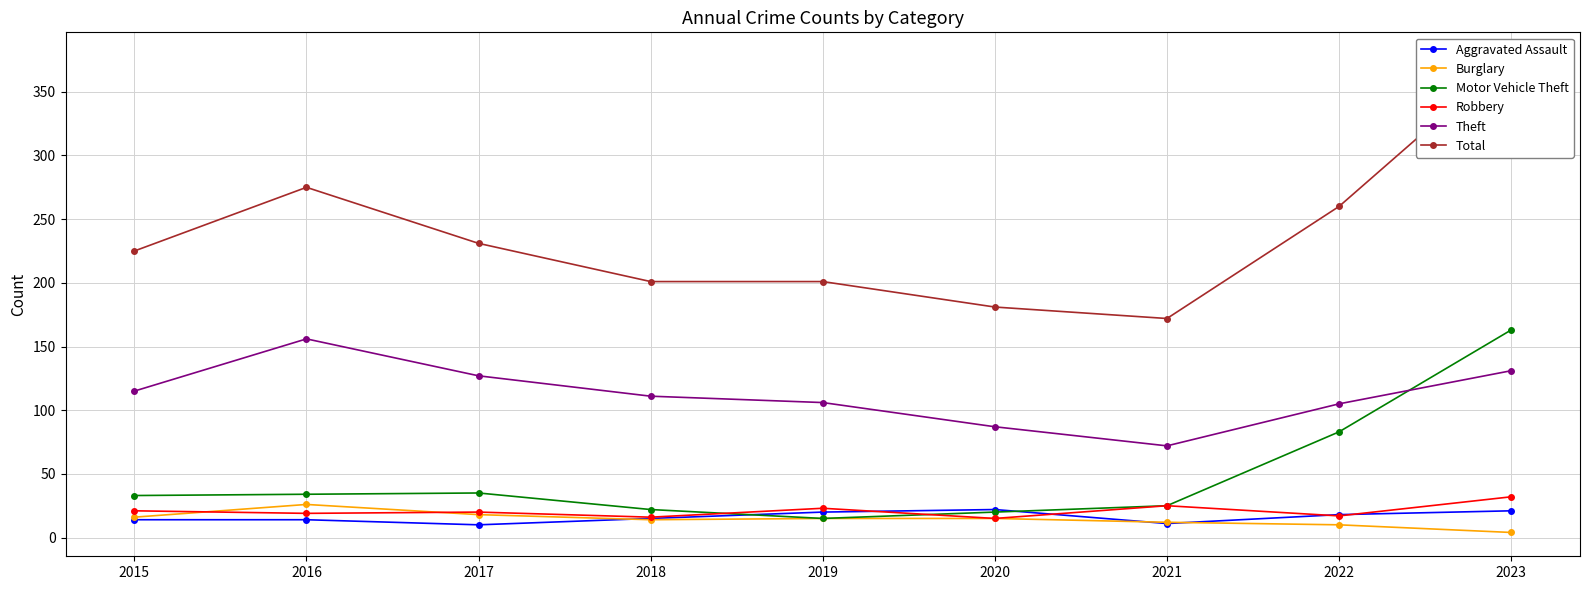

What is the difference between the Aggravated Assault values at 2018 and 2020?

7